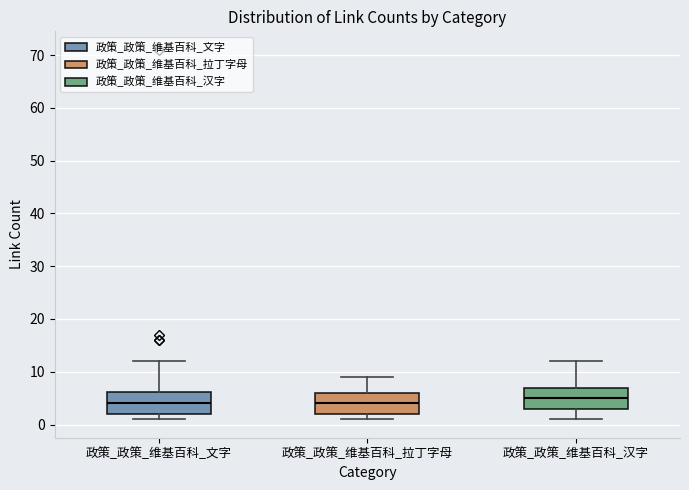

Reading left to right, transcribe this box plot: for each box, give where its median line is, the range the box spans, and where its two whiskers end, as read against the y-axis. The values are not printed on the chart, so give them approximately, as read against the axis.

政策_政策_维基百科_文字: median 4, box 2 to 6, whiskers 1 to 12
政策_政策_维基百科_拉丁字母: median 4, box 2 to 6, whiskers 1 to 9
政策_政策_维基百科_汉字: median 5, box 3 to 7, whiskers 1 to 12